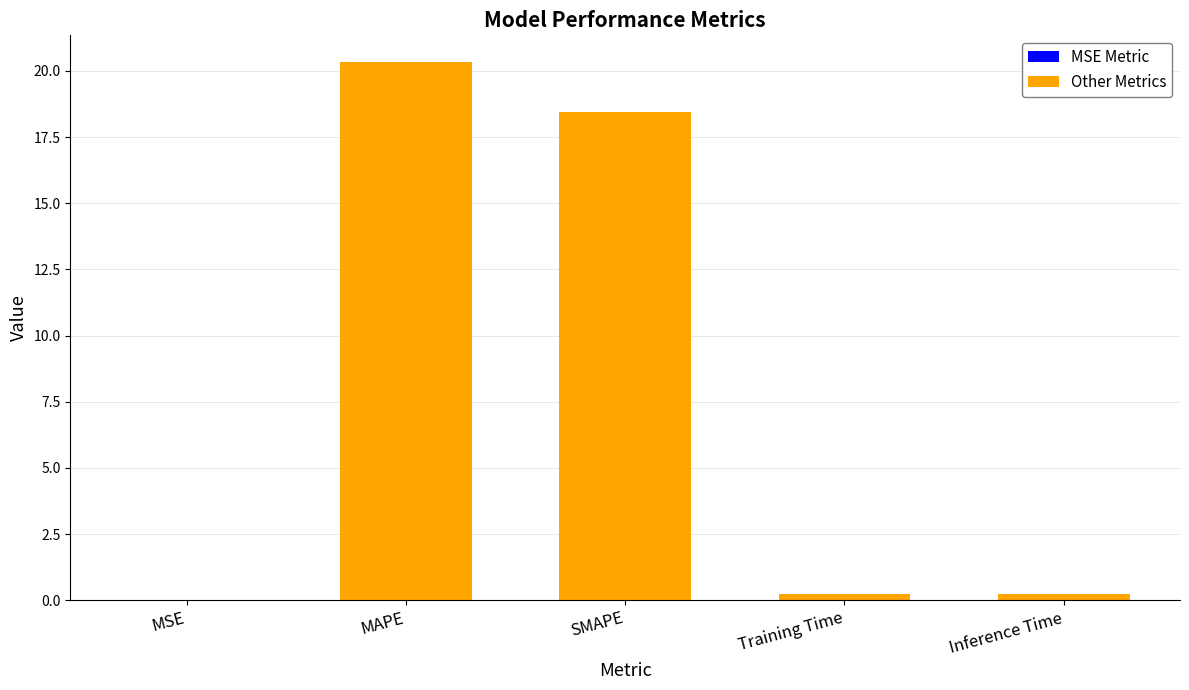

What is the difference between the second highest and minimum values in the Other Metrics series?

18.2